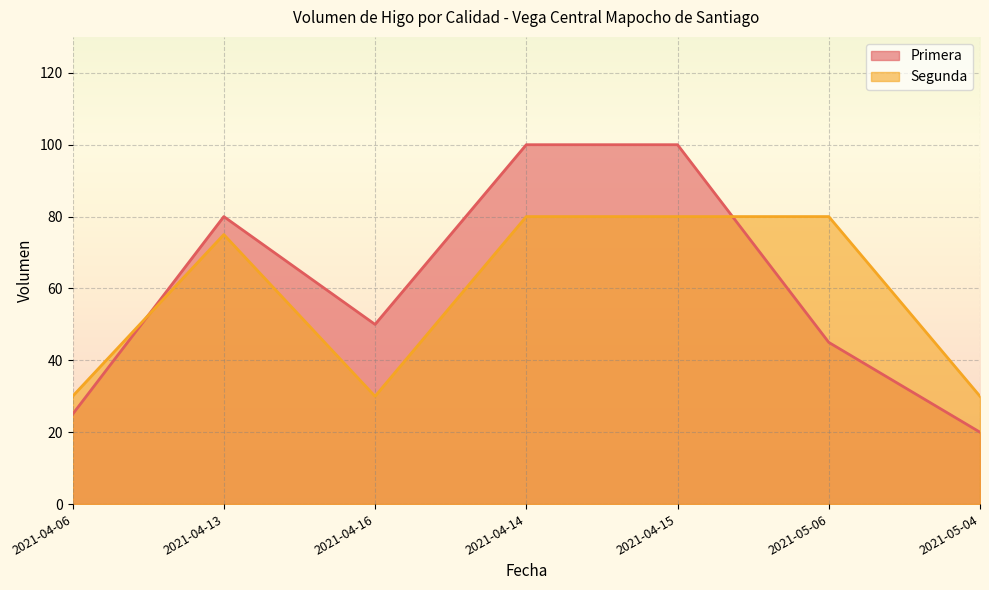

What is the smallest value displayed?

20